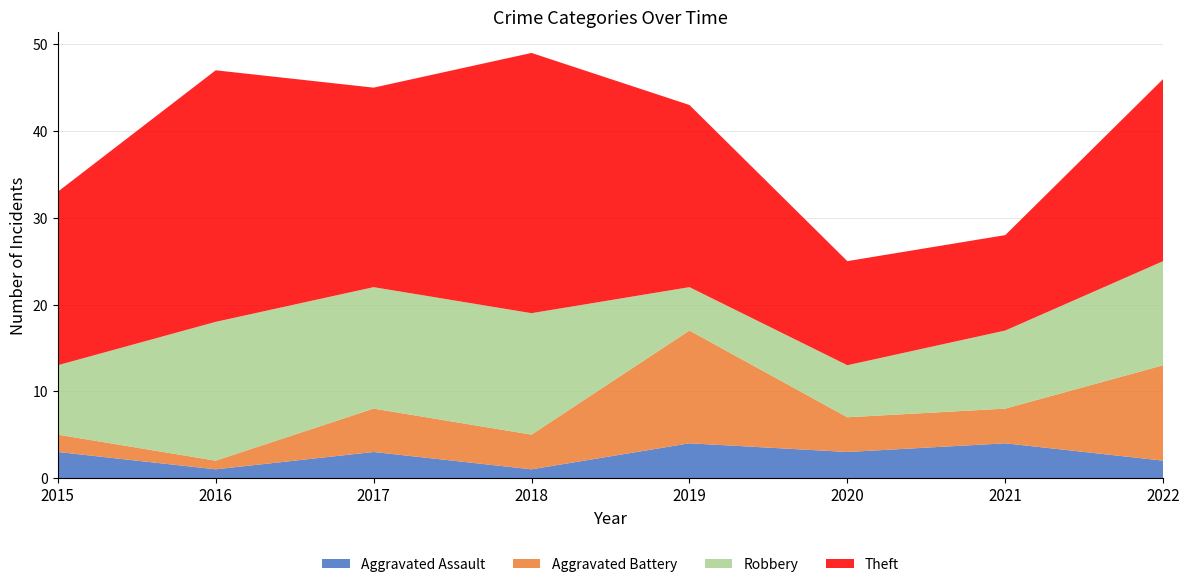

Reading left to right, what are all the values shown in this chart?

Aggravated Assault: 2015=3	2016=1	2017=3	2018=1	2019=4	2020=3	2021=4	2022=2
Aggravated Battery: 2015=2	2016=1	2017=5	2018=4	2019=13	2020=4	2021=4	2022=11
Robbery: 2015=8	2016=16	2017=14	2018=14	2019=5	2020=6	2021=9	2022=12
Theft: 2015=20	2016=29	2017=23	2018=30	2019=21	2020=12	2021=11	2022=21